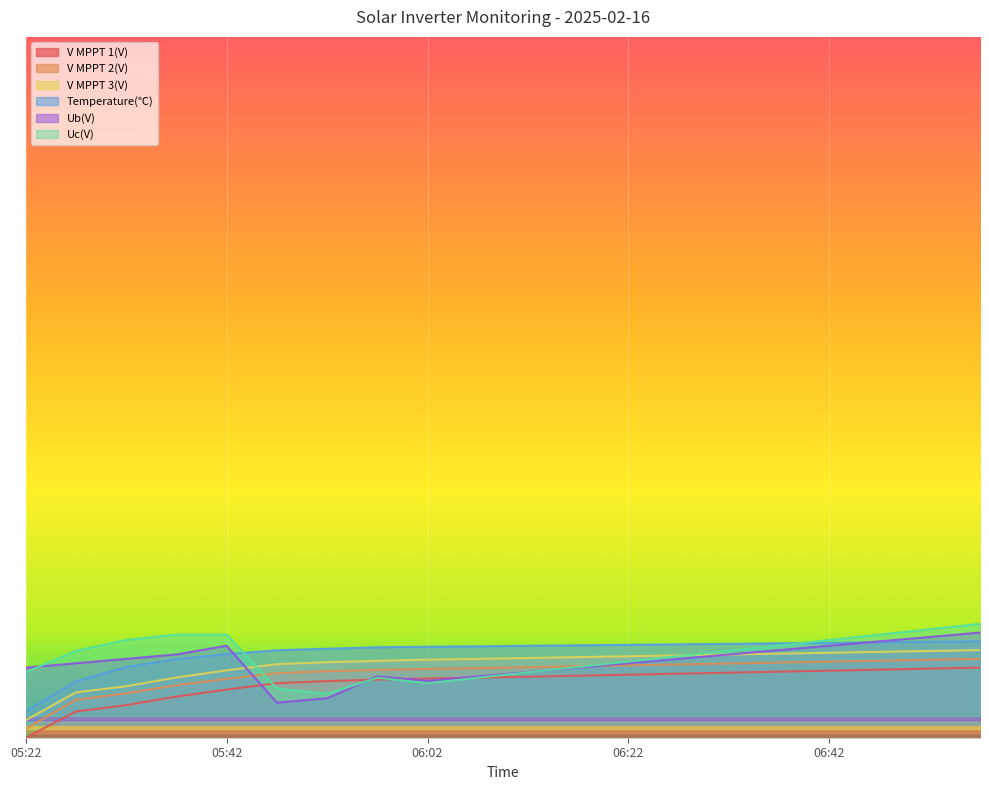

At which label is V MPPT 1(V) closest to 39?

05:32